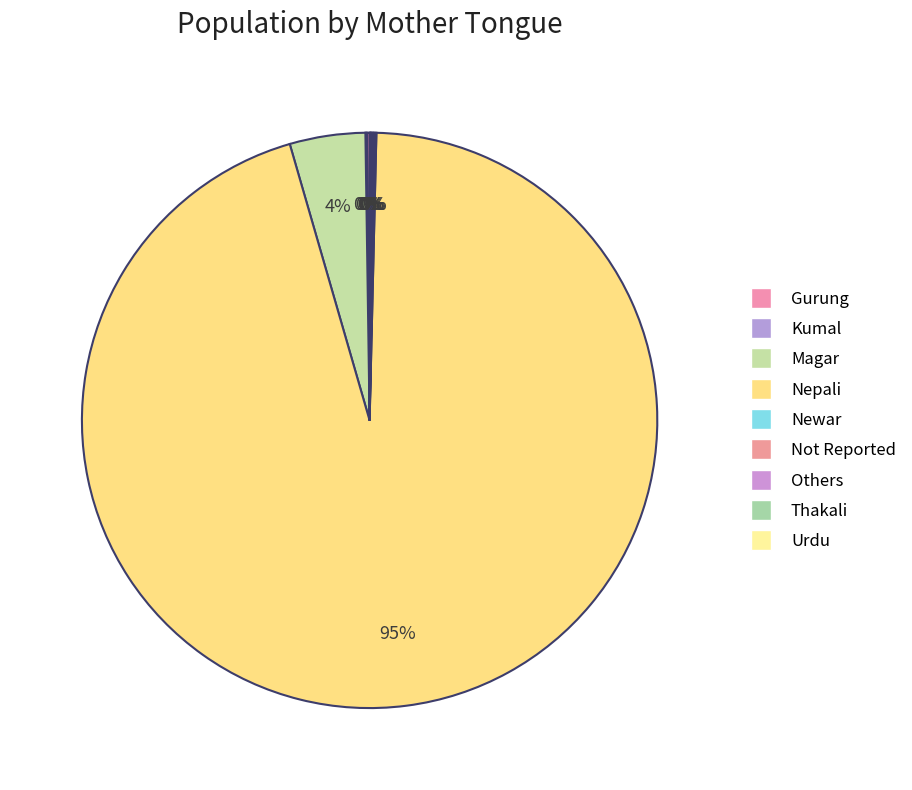

To the nearest percent, what is the difference between the largest and smallest slice percentages?

95%